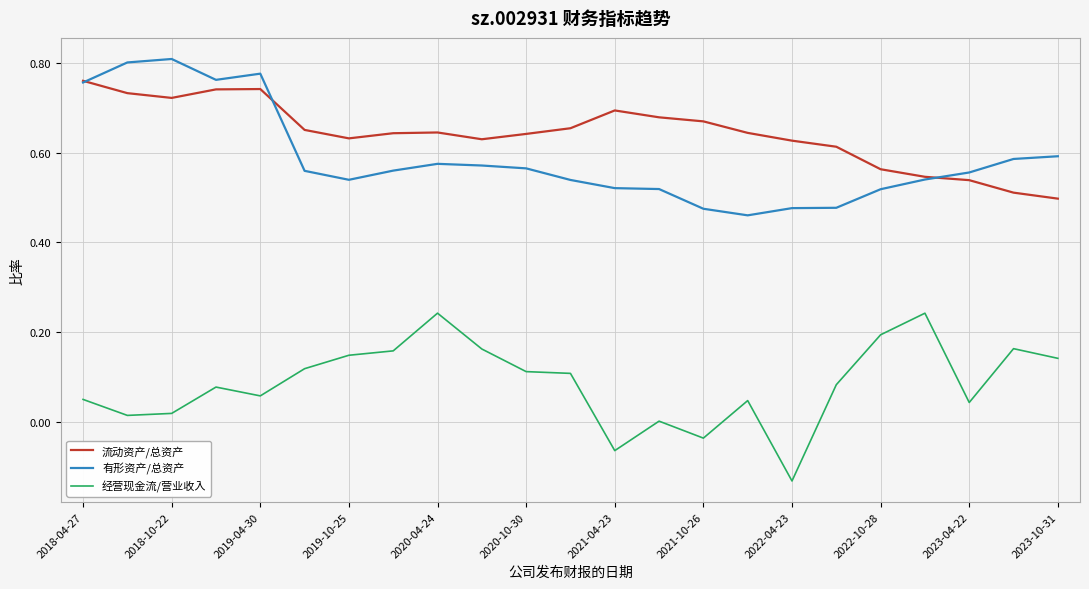

Count the 有形资产/总资产 values in the range 0 to 1.

23